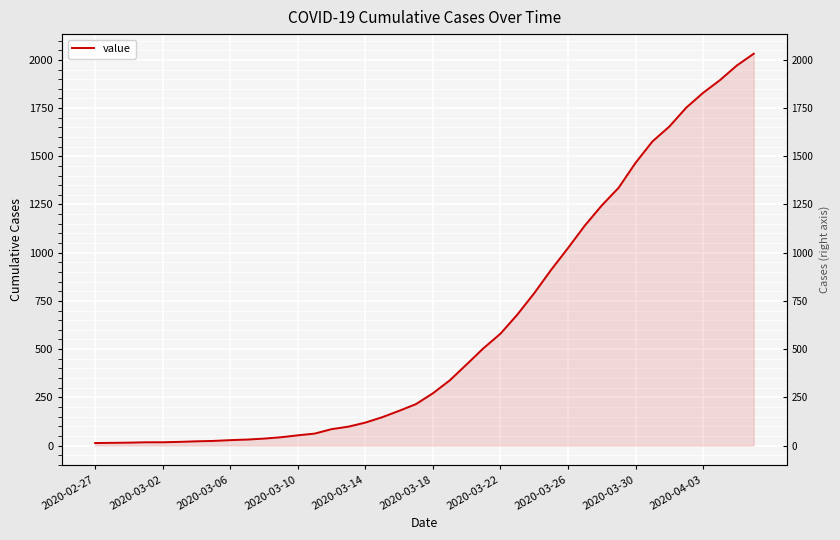

What is the sum of all values?

24656